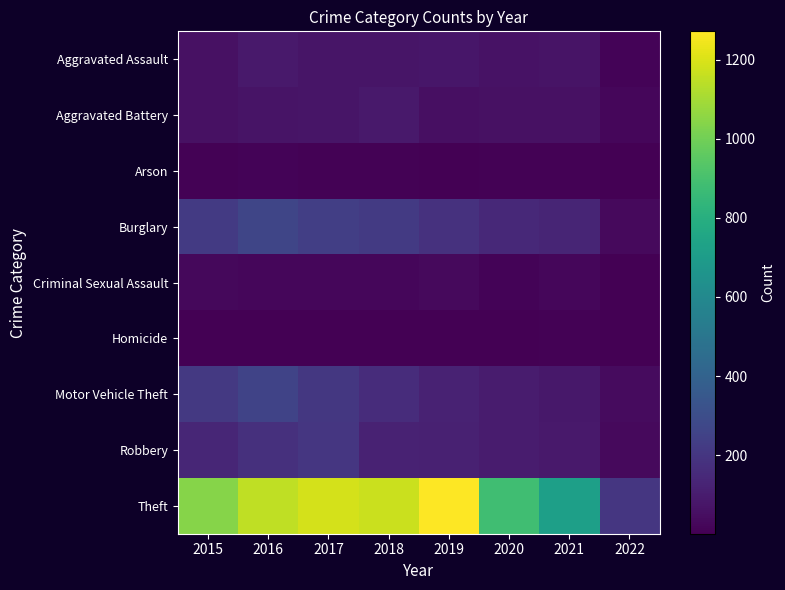

Reading left to right, transcribe all the data shown in this chart.

Aggravated Assault: 2015=56	2016=88	2017=72	2018=72	2019=80	2020=62	2021=66	2022=11
Aggravated Battery: 2015=60	2016=66	2017=71	2018=86	2019=53	2020=57	2021=60	2022=22
Arson: 2015=10	2016=12	2017=7	2018=7	2019=5	2020=7	2021=6	2022=1
Burglary: 2015=216	2016=266	2017=237	2018=218	2019=182	2020=148	2021=133	2022=34
Criminal Sexual Assault: 2015=29	2016=25	2017=22	2018=24	2019=31	2020=15	2021=25	2022=4
Homicide: 2015=5	2016=4	2017=4	2018=4	2019=4	2020=5	2021=6	2022=2
Motor Vehicle Theft: 2015=212	2016=259	2017=208	2018=163	2019=123	2020=99	2021=82	2022=39
Robbery: 2015=139	2016=178	2017=202	2018=121	2019=116	2020=97	2021=88	2022=31
Theft: 2015=1041	2016=1151	2017=1188	2018=1170	2019=1272	2020=884	2021=716	2022=202